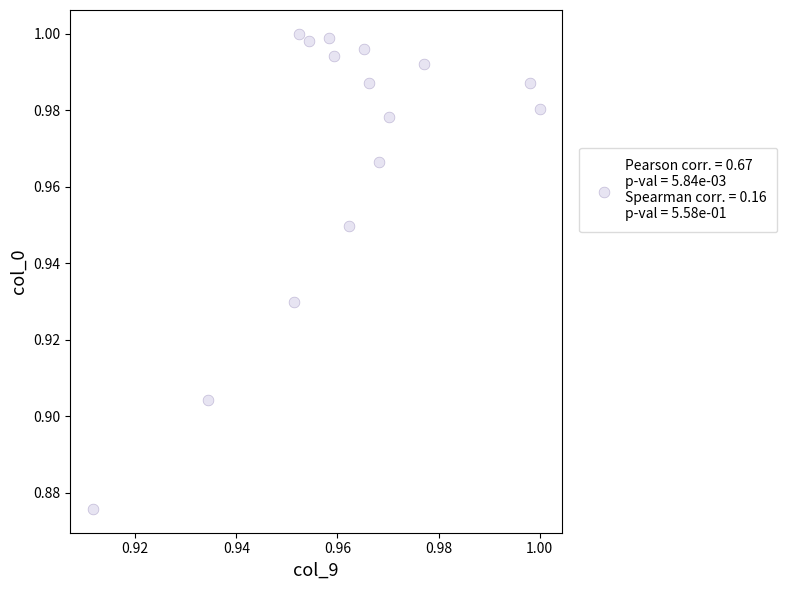

Count the number of points in this scatter plot.

15